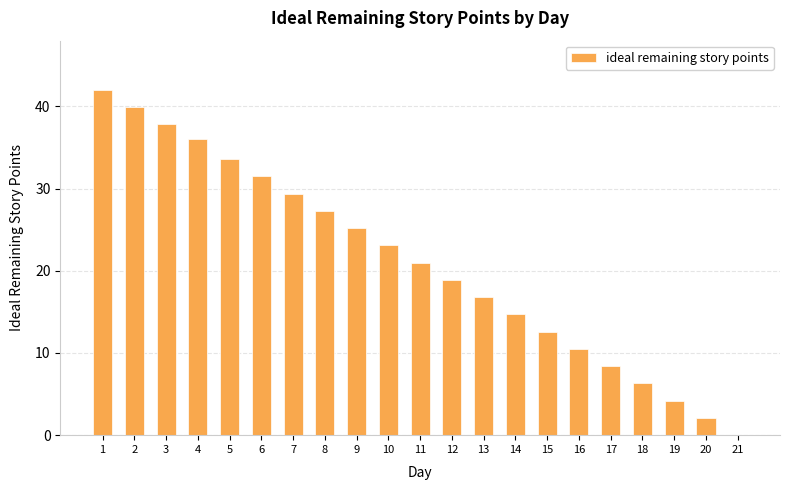

What is the maximum value shown in the chart?

42.0